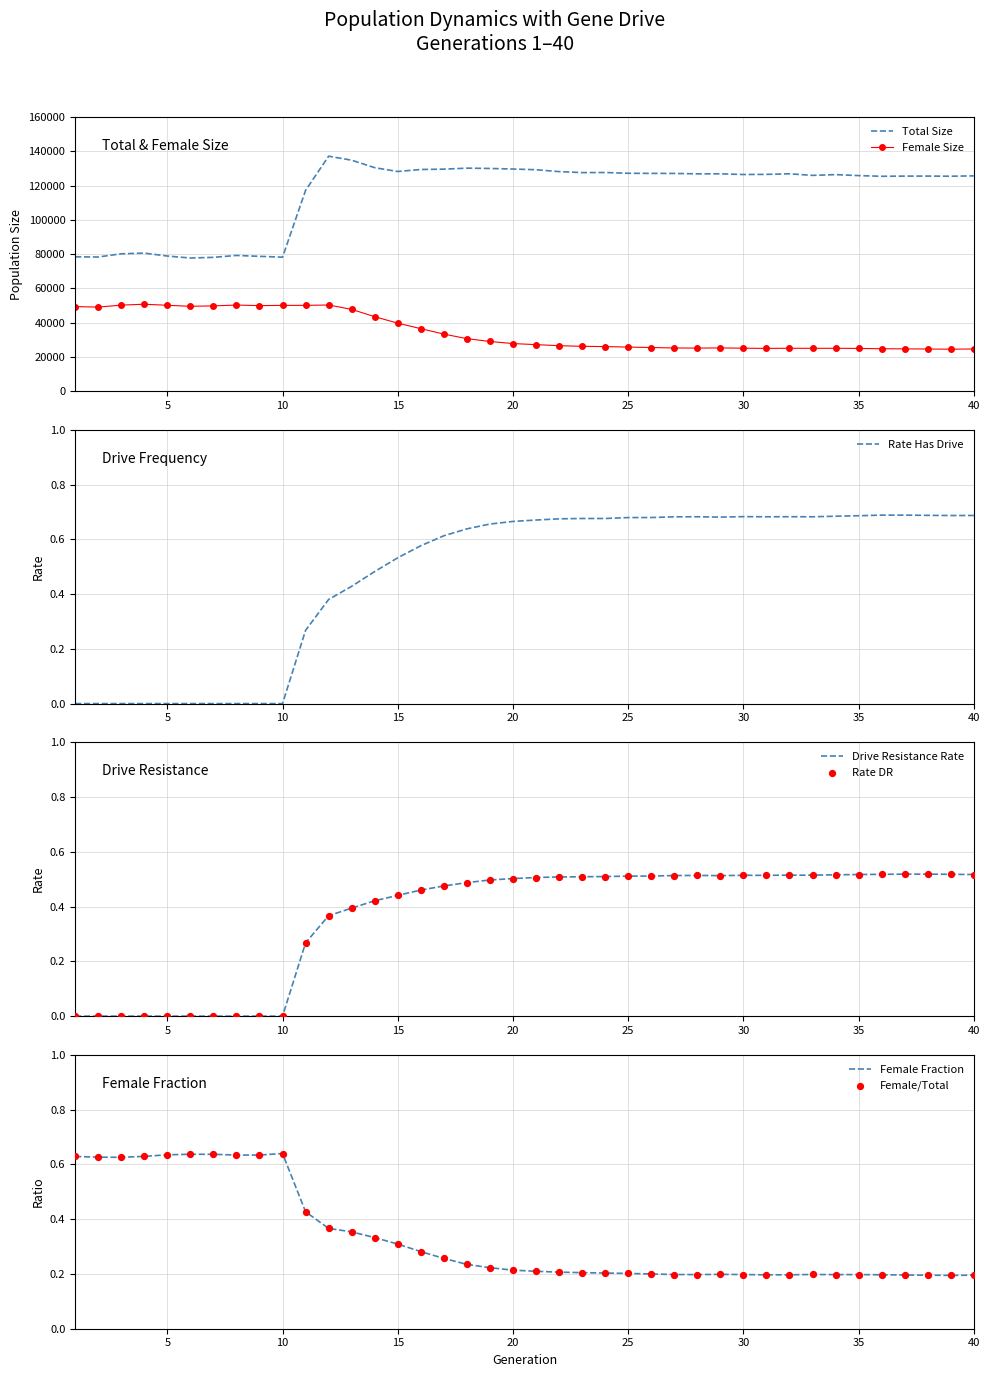

Which series reaches the minimum Y coordinate?

rate_has_drive